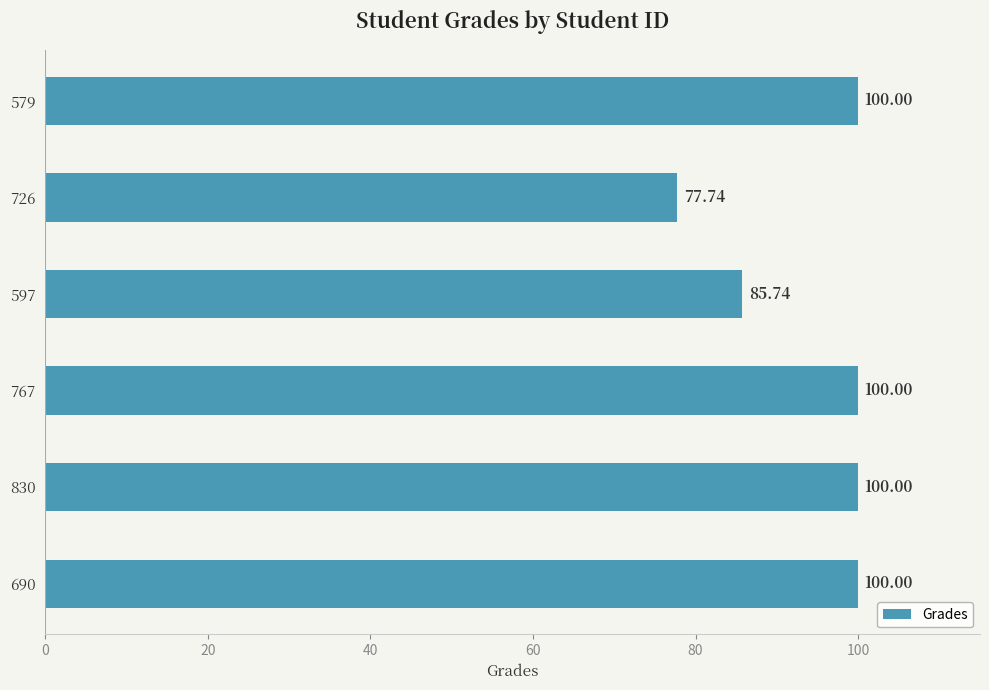

What is the difference between the maximum and minimum values?

22.3